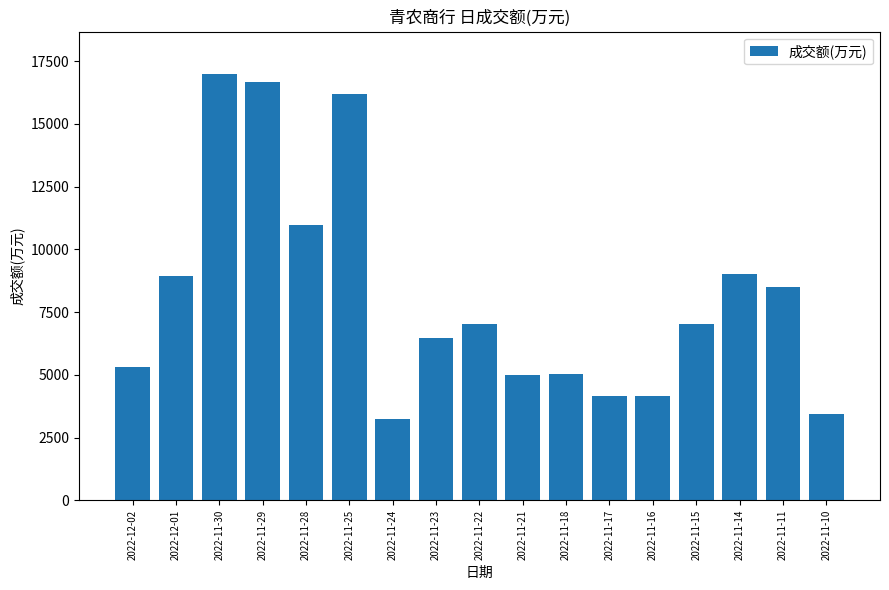

Is it true that the value at 2022-11-24 is 666?

False